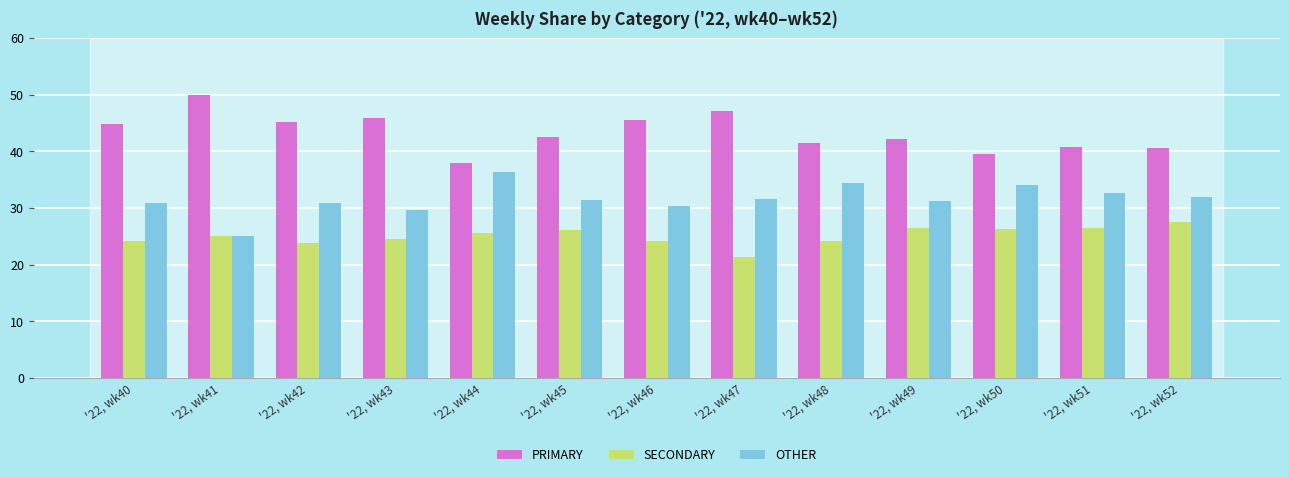

What is the value of the SECONDARY bar at the 7th from the left?

24.1